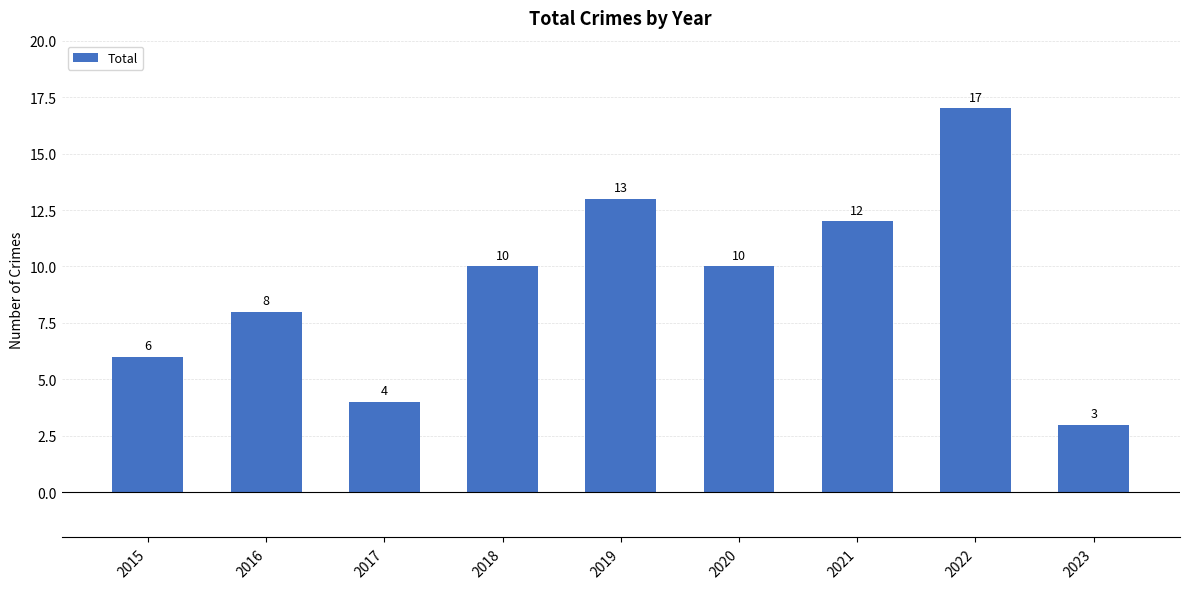

The value at 2017 is 4. True or false?

True